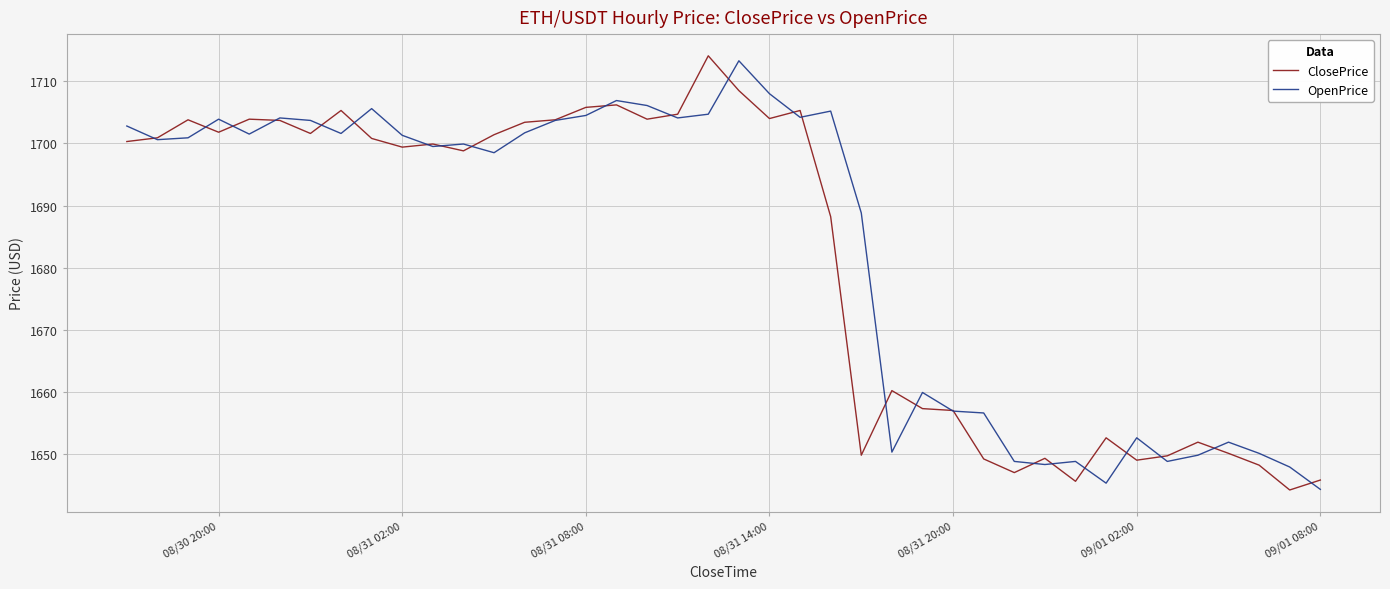

What is the greatest value displayed?

1714.1